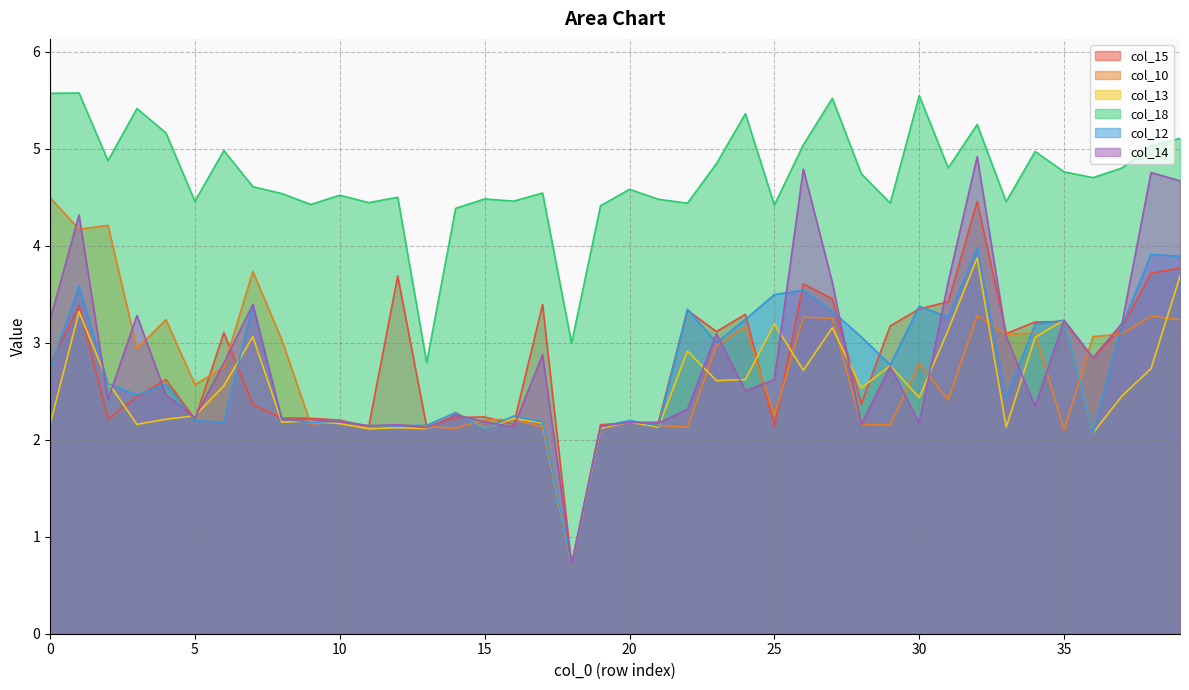

List the labels in order of col_15 value, smallest first.

18, 13, 11, 25, 19, 16, 20, 21, 10, 5, 2, 9, 8, 14, 15, 7, 28, 3, 4, 0, 36, 33, 6, 23, 37, 29, 34, 35, 24, 22, 30, 1, 17, 31, 27, 26, 12, 38, 39, 32